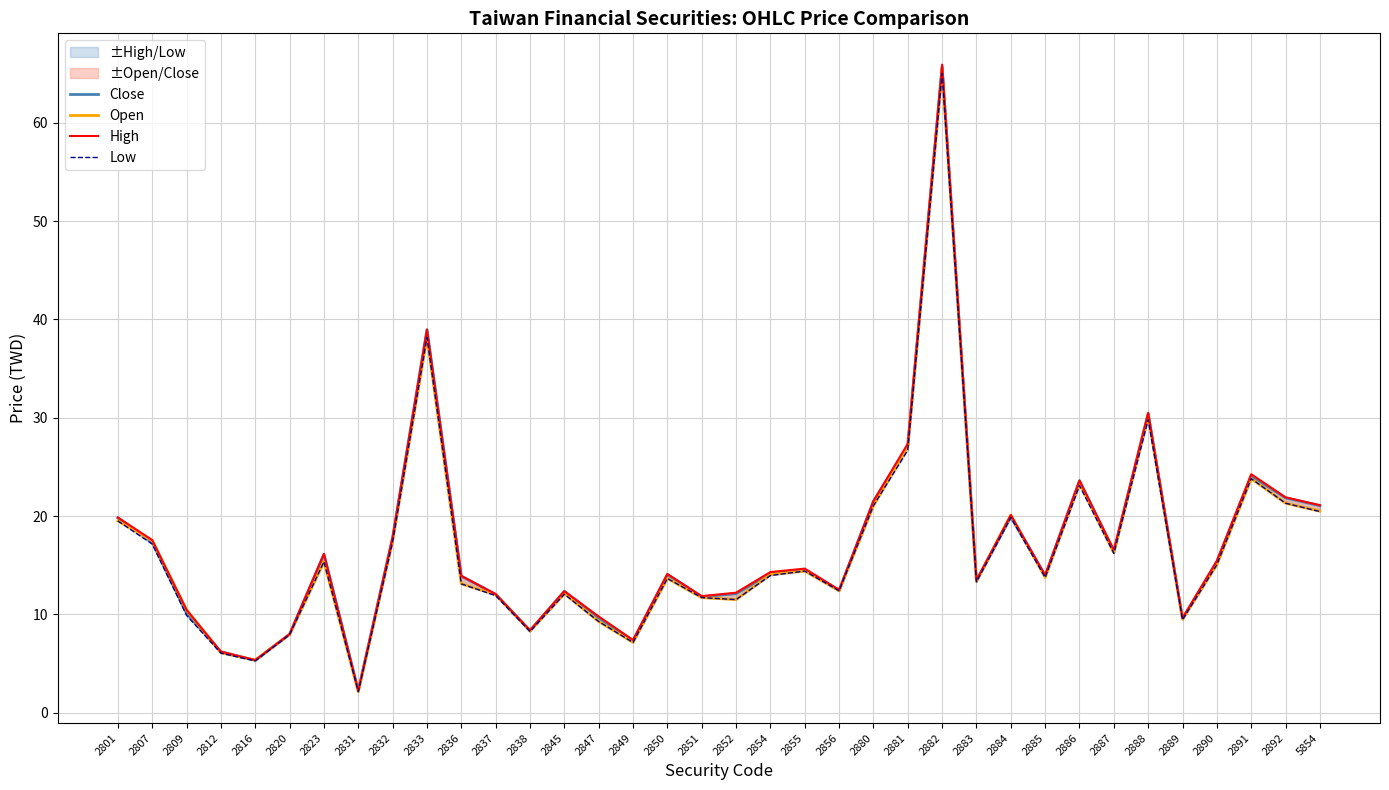

Reading left to right, transcribe all the data shown in this chart.

Close: 2801=19.8	2807=17.4	2809=10.1	2812=6.2	2816=5.3	2820=8.0	2823=16.1	2831=2.2	2832=17.8	2833=39.0	2836=13.9	2837=12.1	2838=8.3	2845=12.3	2847=9.7	2849=7.3	2850=14.1	2851=11.8	2852=12.1	2854=14.1	2855=14.6	2856=12.4	2880=21.5	2881=27.1	2882=65.7	2883=13.4	2884=19.9	2885=13.9	2886=23.6	2887=16.4	2888=30.4	2889=9.6	2890=15.3	2891=24.1	2892=21.9	5854=21.1
Open: 2801=19.5	2807=17.5	2809=10.4	2812=6.1	2816=5.3	2820=8.0	2823=15.3	2831=2.1	2832=17.5	2833=38.1	2836=13.1	2837=12.0	2838=8.3	2845=12.1	2847=9.3	2849=7.1	2850=13.7	2851=11.7	2852=11.5	2854=14.1	2855=14.4	2856=12.4	2880=21.1	2881=27.1	2882=65.4	2883=13.3	2884=20.1	2885=13.8	2886=23.3	2887=16.2	2888=30.2	2889=9.5	2890=15.1	2891=23.8	2892=21.3	5854=20.5
High: 2801=19.9	2807=17.6	2809=10.4	2812=6.2	2816=5.3	2820=8.0	2823=16.1	2831=2.2	2832=17.9	2833=39.0	2836=13.9	2837=12.1	2838=8.4	2845=12.3	2847=9.8	2849=7.4	2850=14.1	2851=11.8	2852=12.2	2854=14.3	2855=14.7	2856=12.5	2880=21.5	2881=27.4	2882=65.9	2883=13.5	2884=20.1	2885=14.0	2886=23.6	2887=16.6	2888=30.5	2889=9.6	2890=15.4	2891=24.2	2892=21.9	5854=21.1
Low: 2801=19.5	2807=17.1	2809=9.9	2812=6.0	2816=5.3	2820=7.9	2823=15.3	2831=2.1	2832=17.4	2833=38.1	2836=13.1	2837=11.9	2838=8.2	2845=12.1	2847=9.3	2849=7.1	2850=13.7	2851=11.7	2852=11.5	2854=13.9	2855=14.4	2856=12.4	2880=21.1	2881=26.7	2882=65.0	2883=13.3	2884=19.9	2885=13.8	2886=23.1	2887=16.2	2888=29.8	2889=9.4	2890=15.1	2891=23.8	2892=21.3	5854=20.4